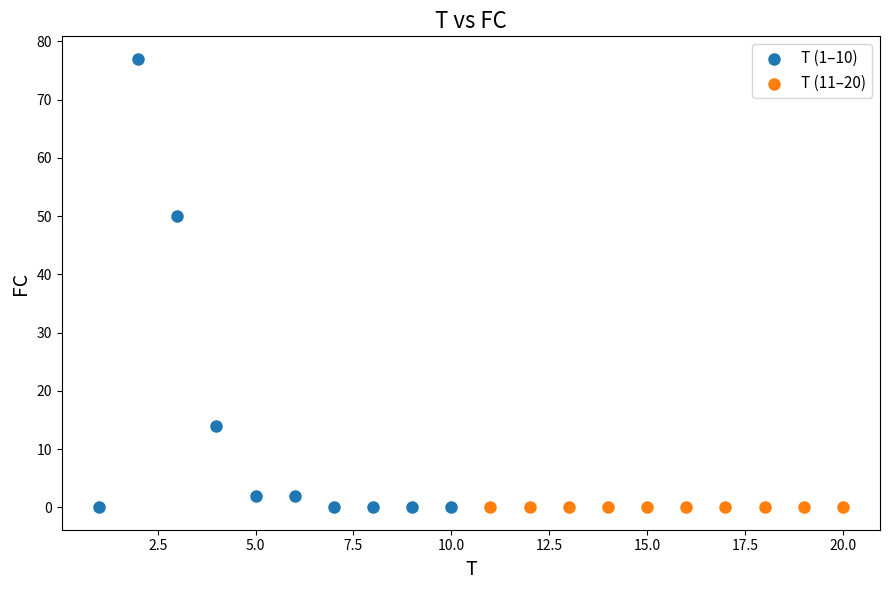

Which series reaches the maximum Y coordinate?

T (1–10)